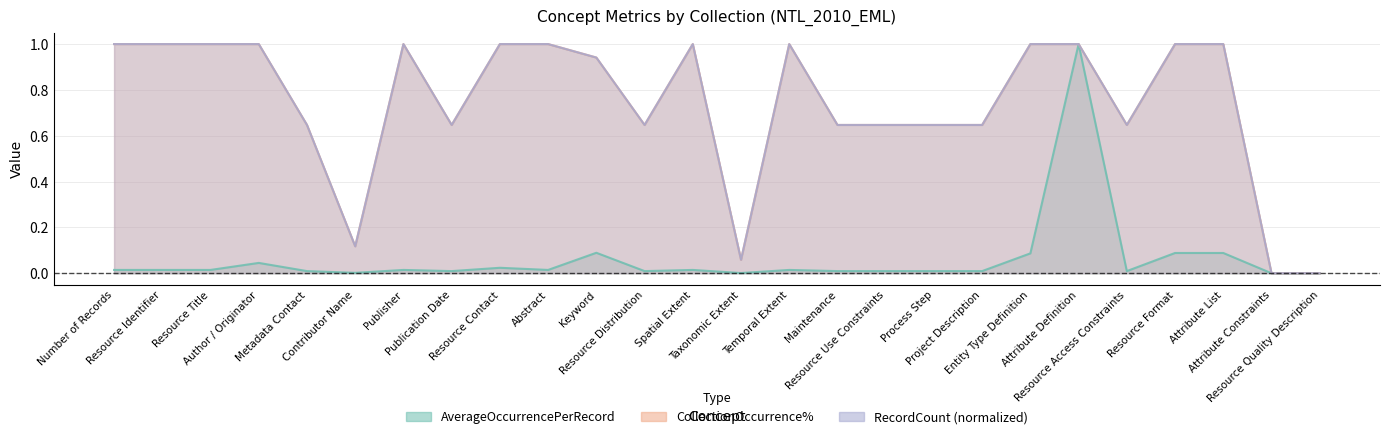

What position from the left is Resource Format?

23